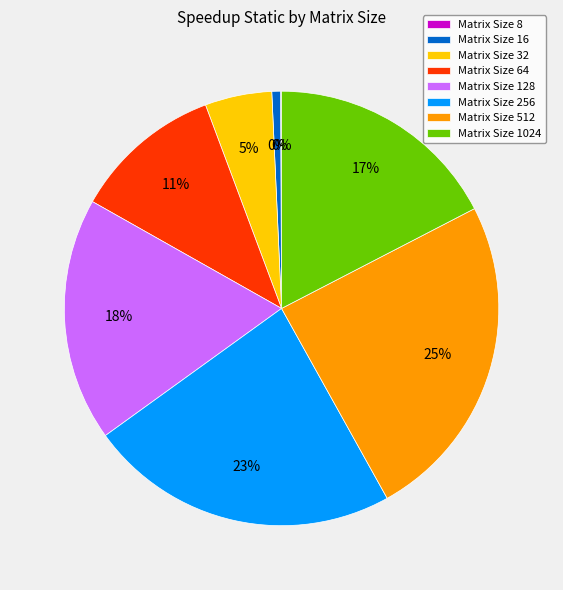

What portion of the pie excludes 8?

99.9%